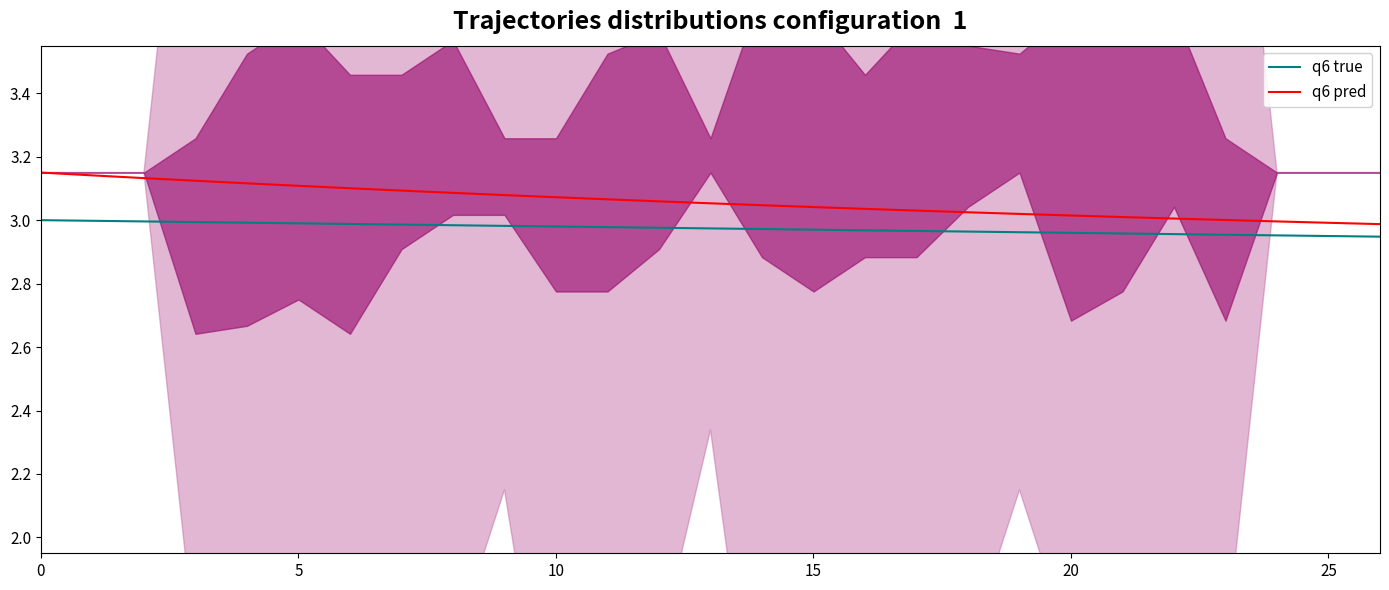

Reading left to right, extract all data points from this chart.

q6 true: 3.0	3.0	3.0	3.0	3.0	3.0	3.0	3.0	3.0	3.0	3.0	3.0	3.0	3.0	3.0	3.0	3.0	3.0	3.0	3.0	3.0	3.0	3.0	3.0	3.0	3.0	2.9
q6 pred: 3.1	3.1	3.1	3.1	3.1	3.1	3.1	3.1	3.1	3.1	3.1	3.1	3.1	3.1	3.0	3.0	3.0	3.0	3.0	3.0	3.0	3.0	3.0	3.0	3.0	3.0	3.0